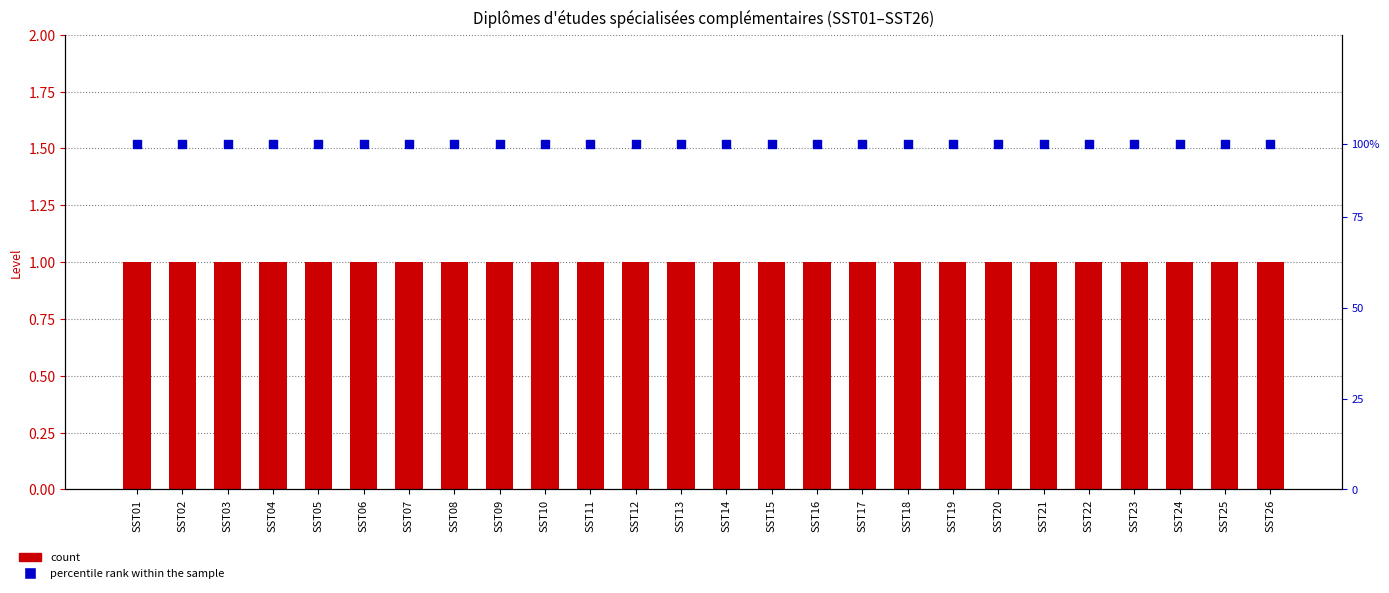

Which series has the largest total across all categories?

percentile rank within the sample